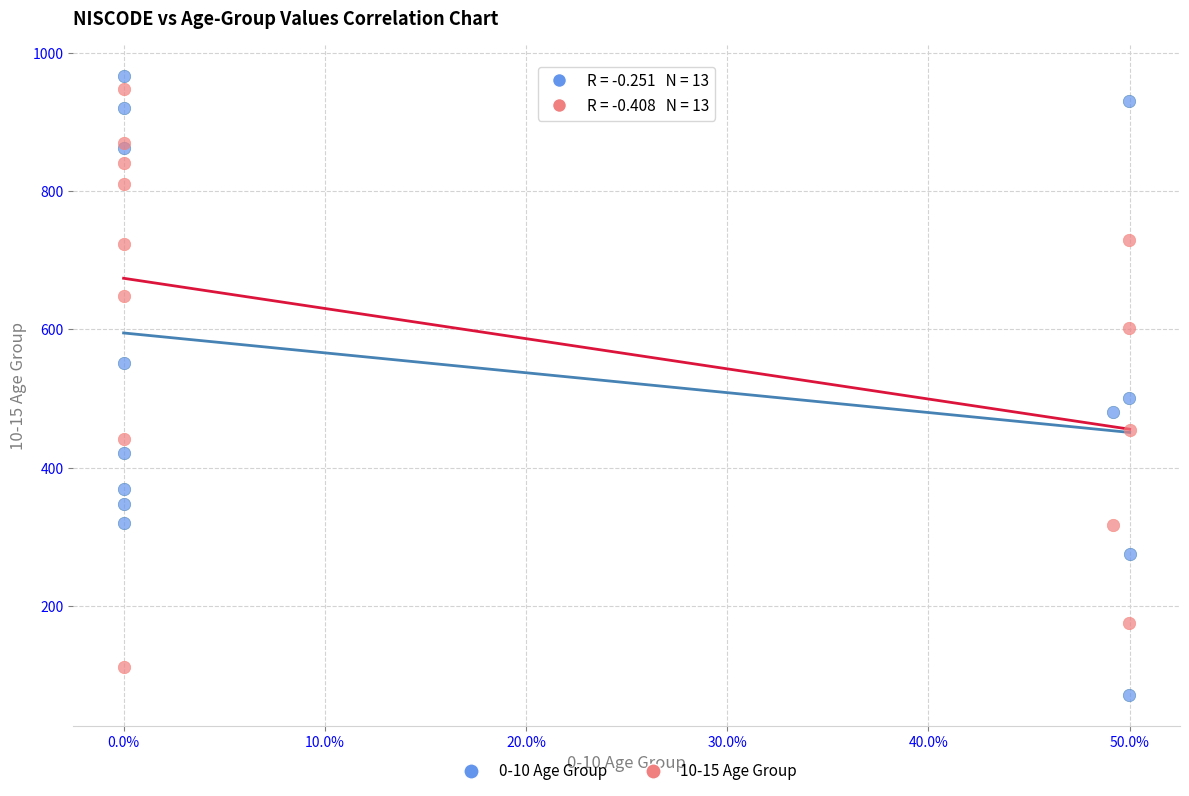

In the 0-10 Age Group series, what Y value is closest to 519?

501